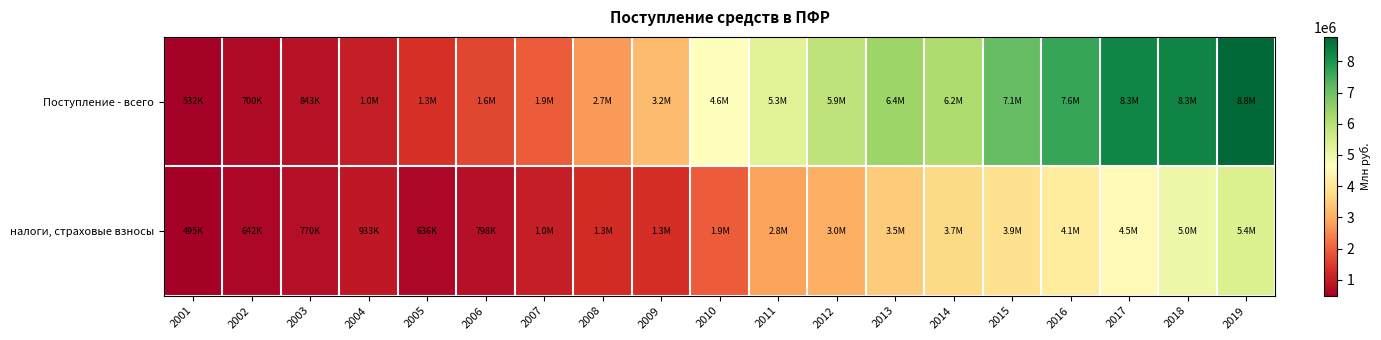

What is the maximum value shown in the chart?

8780997.0